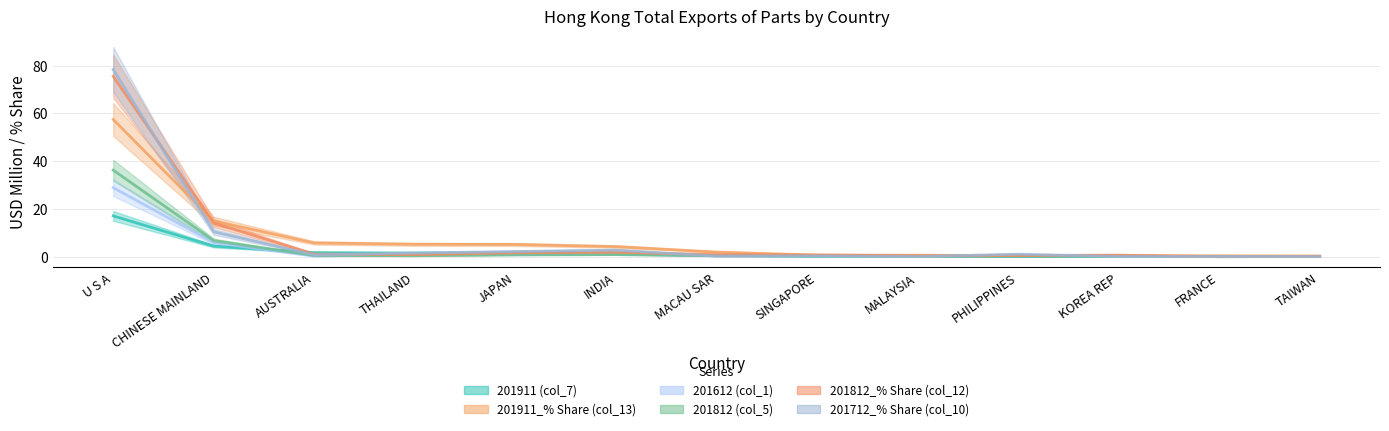

Which has a higher value, CHINESE MAINLAND or FRANCE?

CHINESE MAINLAND